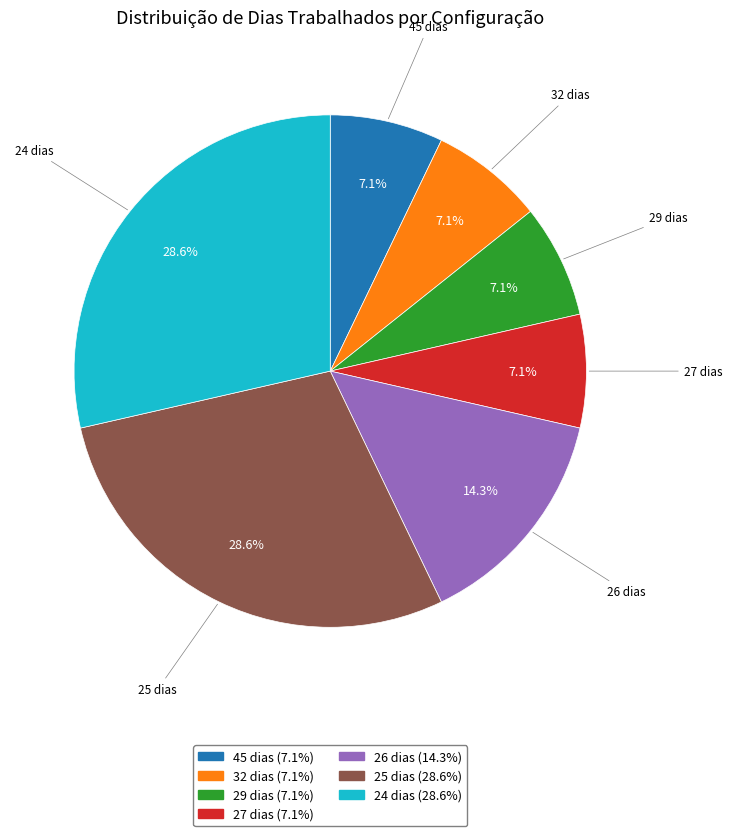

Is there a majority slice in this chart?

No